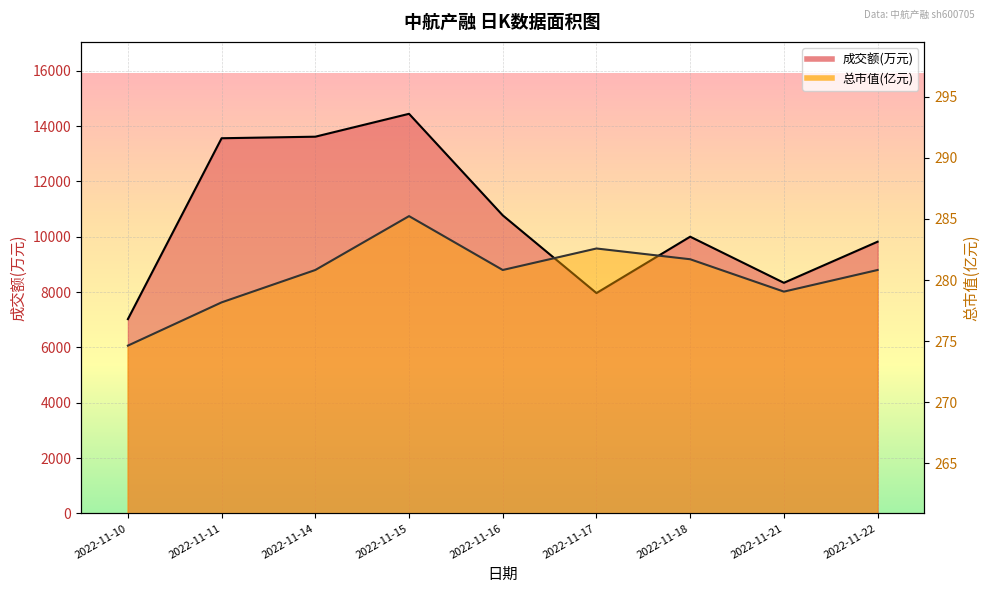

Which series changed the most between 2022-11-14 and 2022-11-16?

成交额(万元)